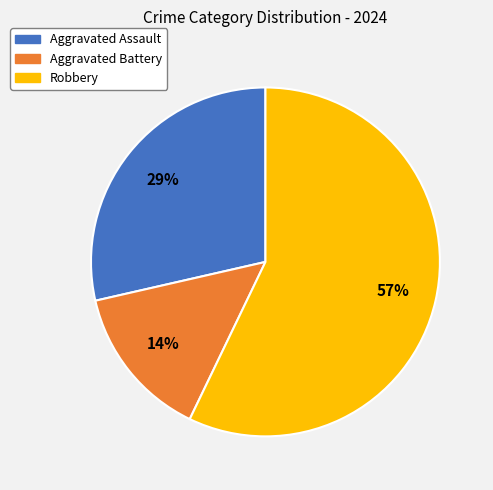

Which category has the biggest portion of the pie?

Robbery